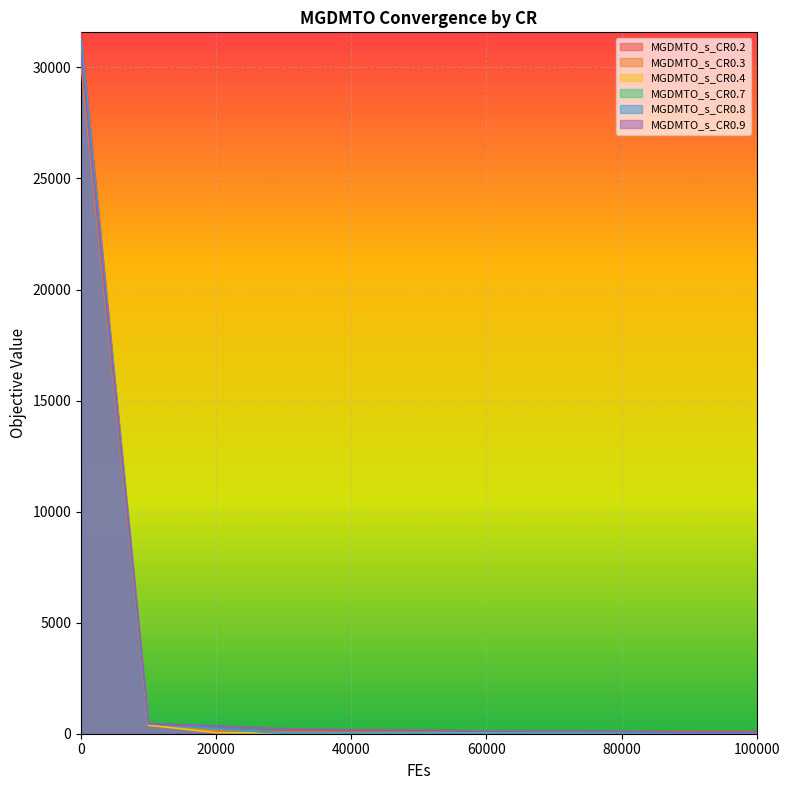

What is the sum of the MGDMTO_s_CR0.3 values at 80000 and 40000?

89.8